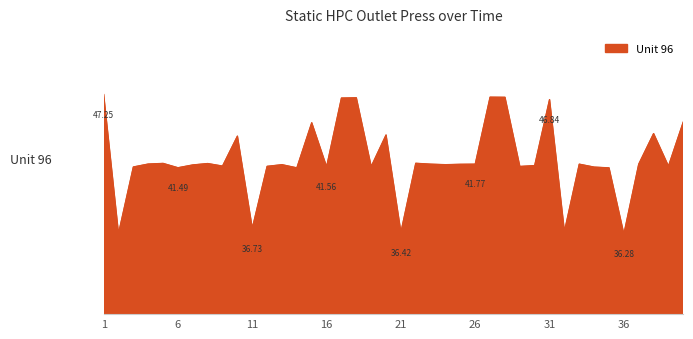

What is the maximum value shown in the chart?

47.2